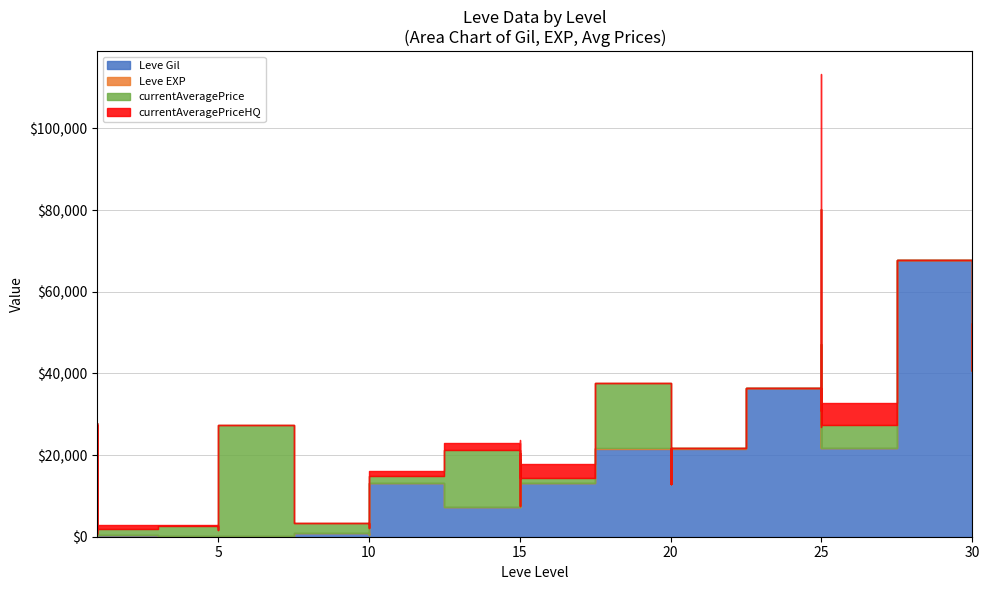

Which series changed the most between 1 and 20?

Leve Gil